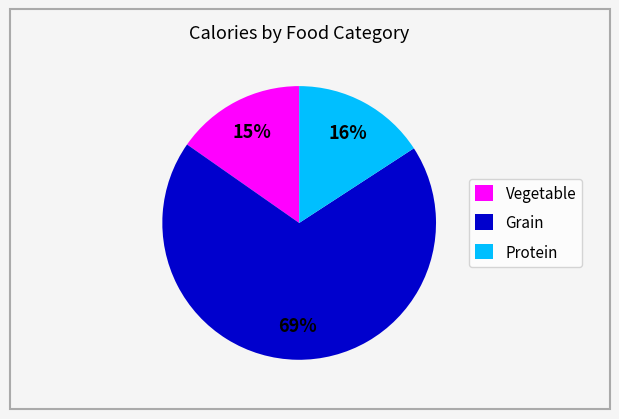

Does any single category account for the majority?

Yes